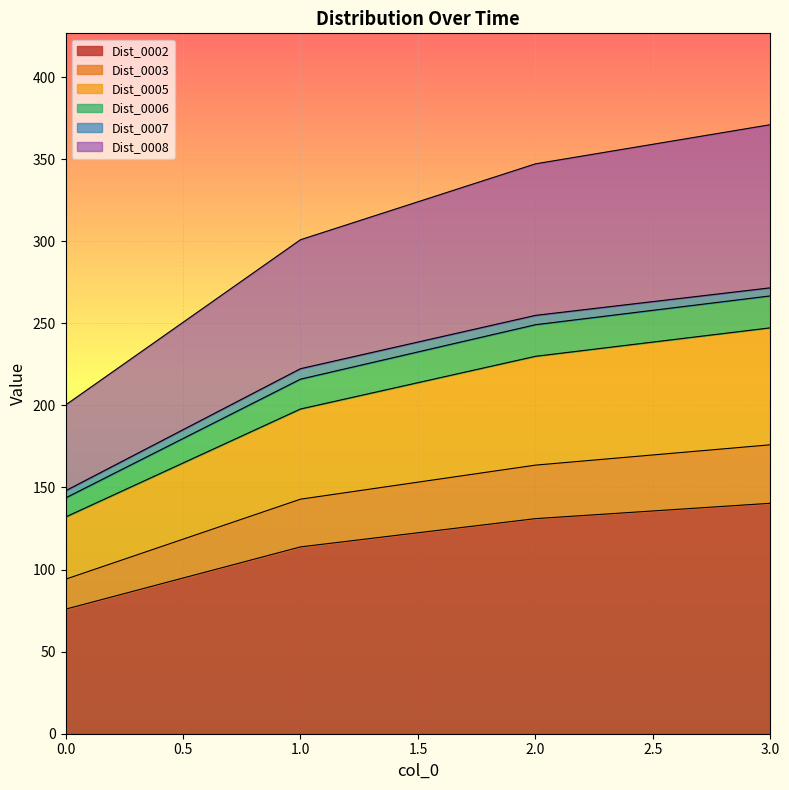

What are all the series names shown in the legend?

Dist_0002, Dist_0003, Dist_0005, Dist_0006, Dist_0007, Dist_0008